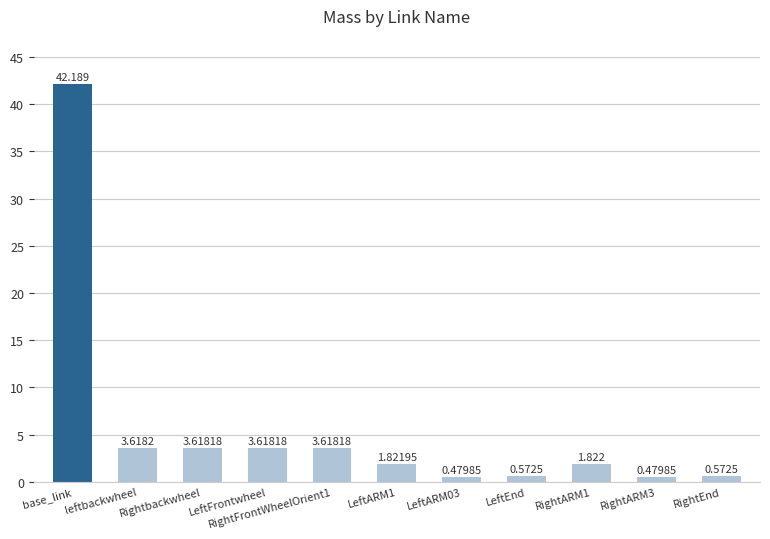

What is the difference between the values at RightARM1 and RightEnd?

1.2